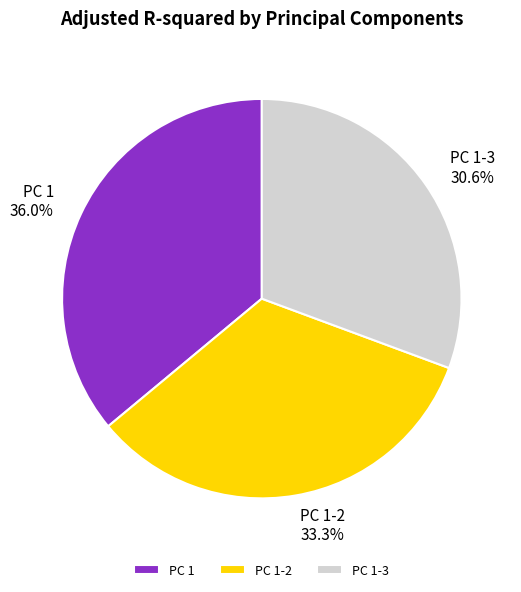

The PC 1 slice represents 25% of the pie. True or false?

False